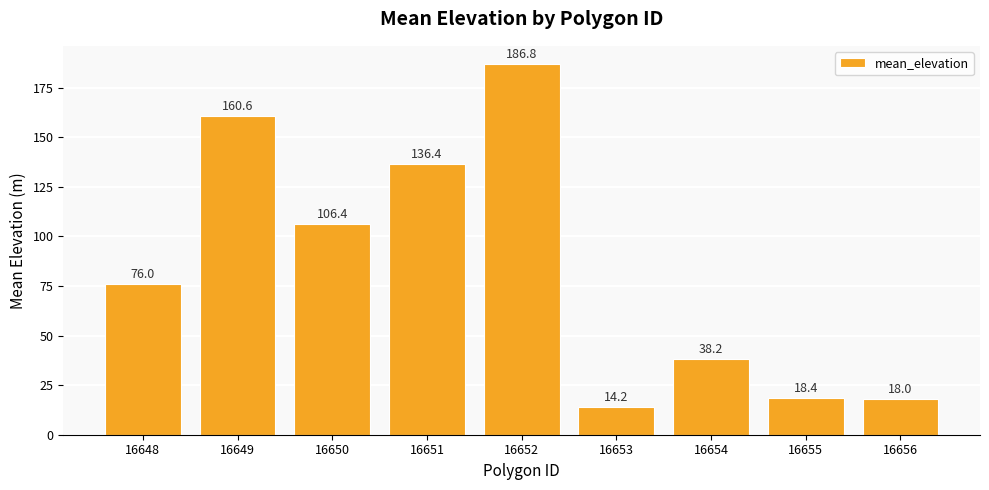

The value at 16651 is 136.4. True or false?

True